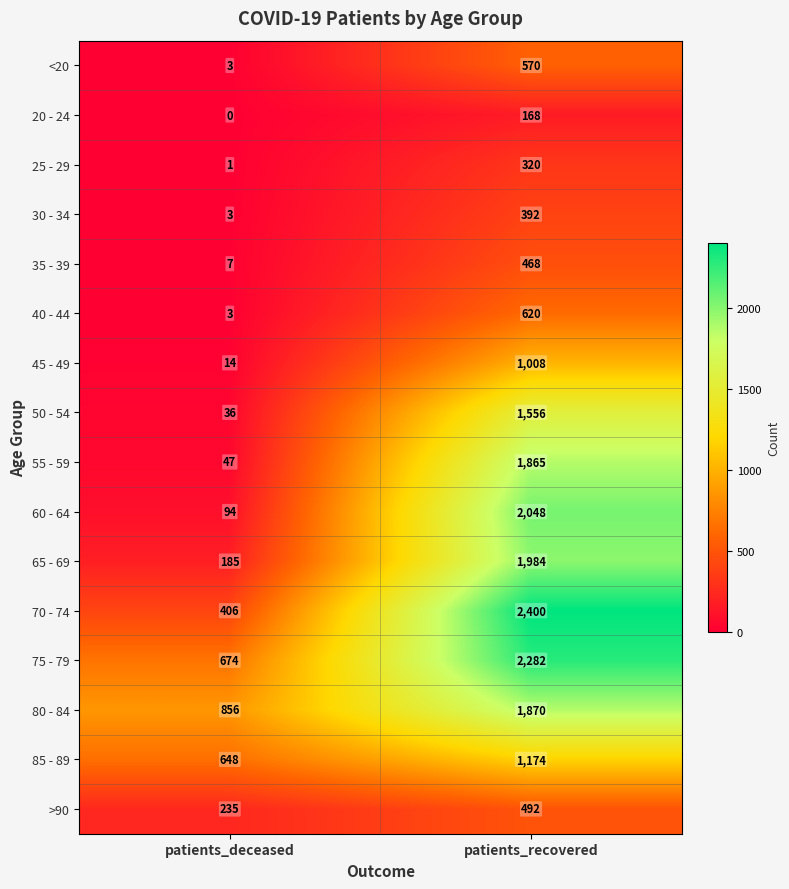

What value does the 25 - 29 series have at patients_recovered?

320